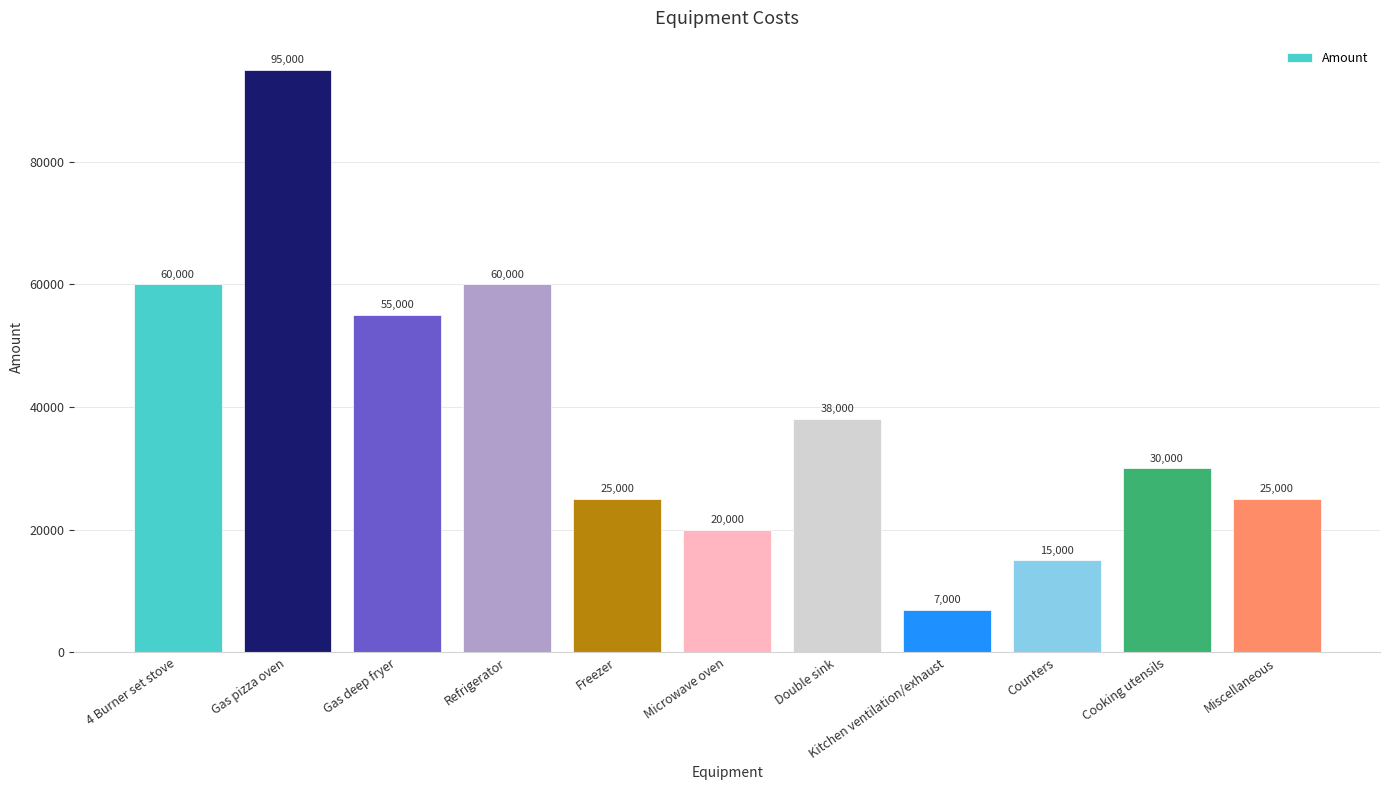

What is the value of the 10th bar from the left?

30000